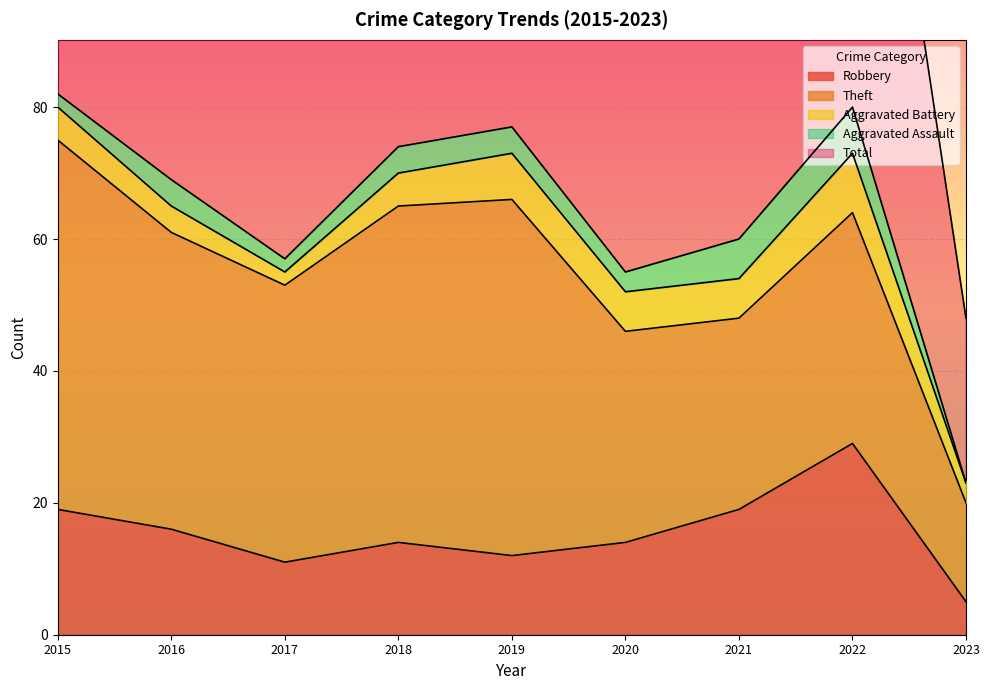

True or false: Theft has a value of 56 at 2015.

True